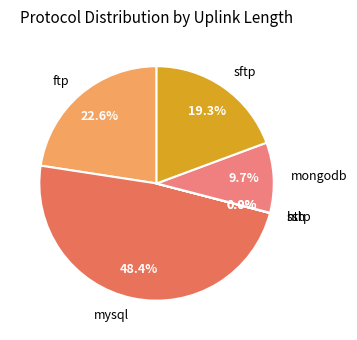

Approximately how many times larger is the value at sftp compared to mysql?

0.4